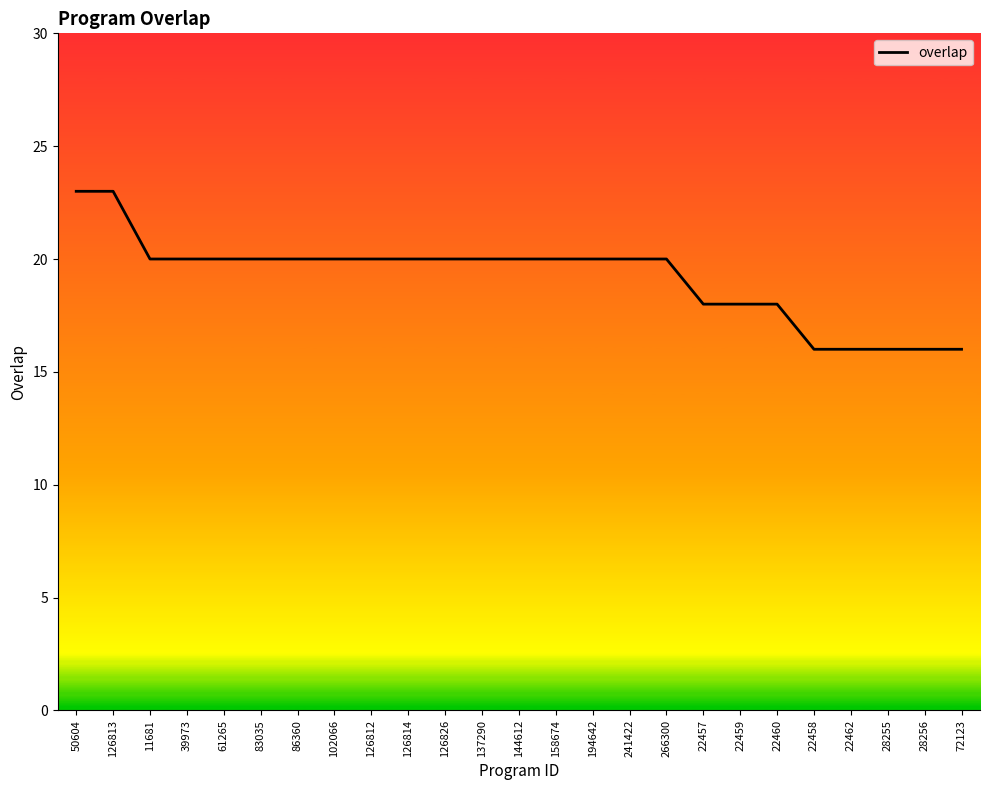

Approximately how many times larger is the value at 11681 compared to 22459?

1.1